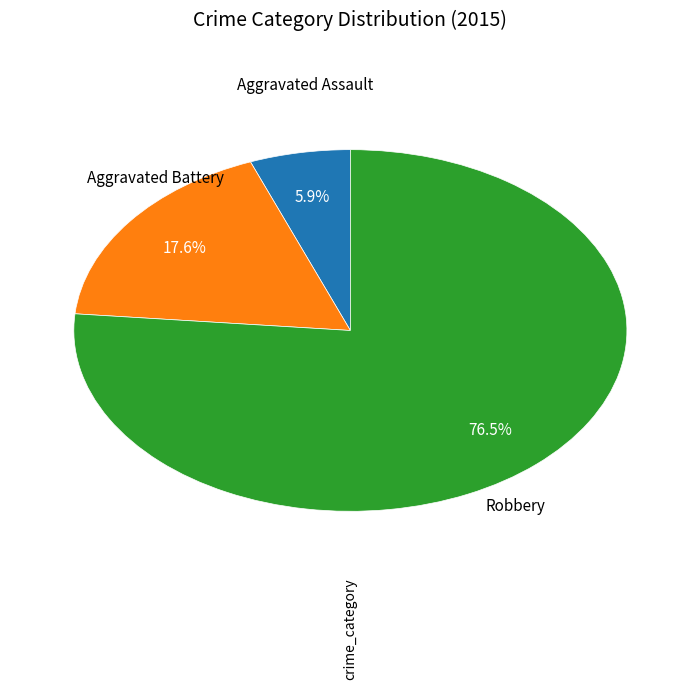

Is there any slice that represents more than half of the pie?

Yes